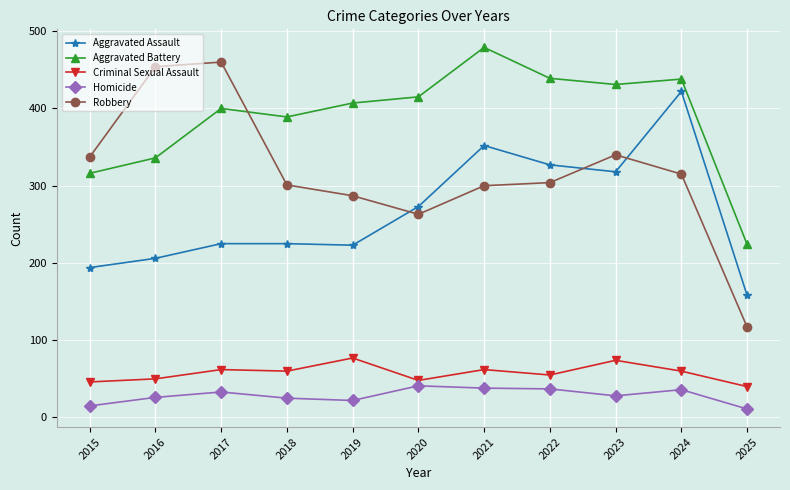

Which series changed the most between 2020 and 2022?

Aggravated Assault